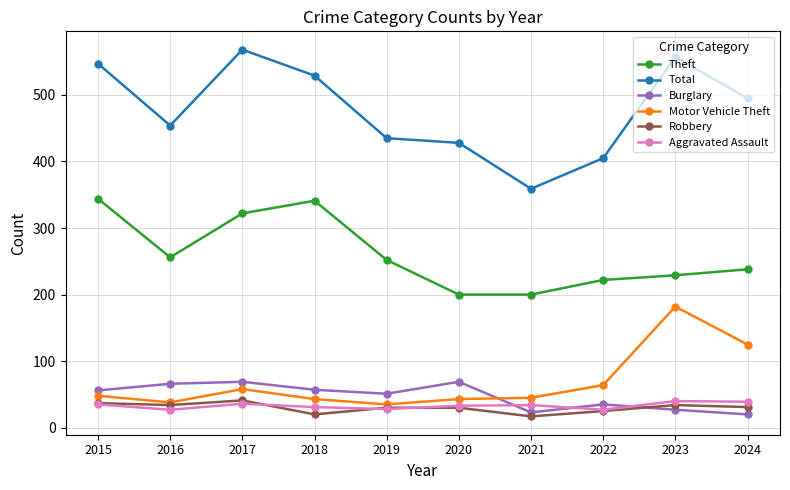

Is this an area chart (filled region under the line)?

No